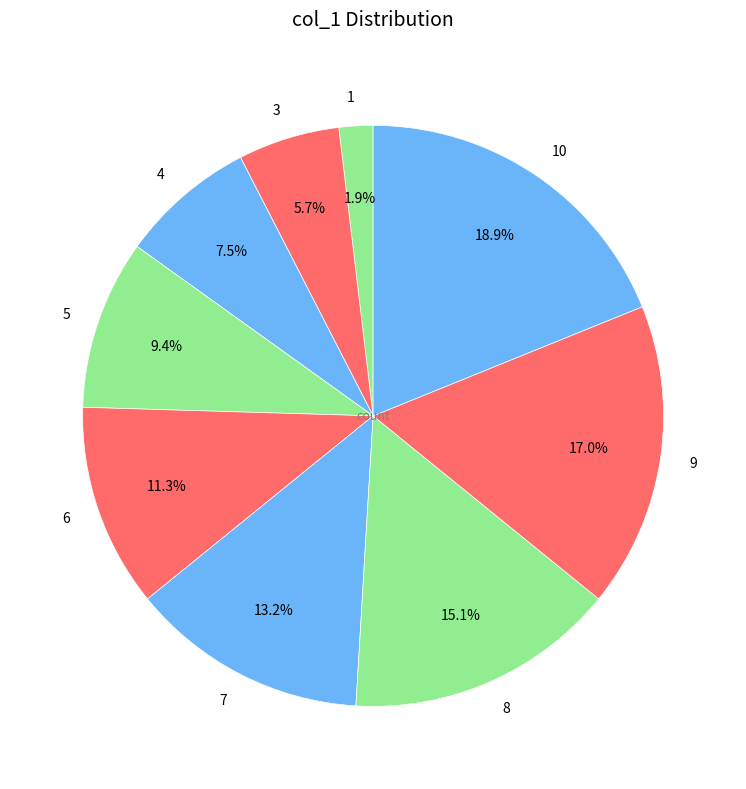

True or false: 3 accounts for 6% of the total.

True